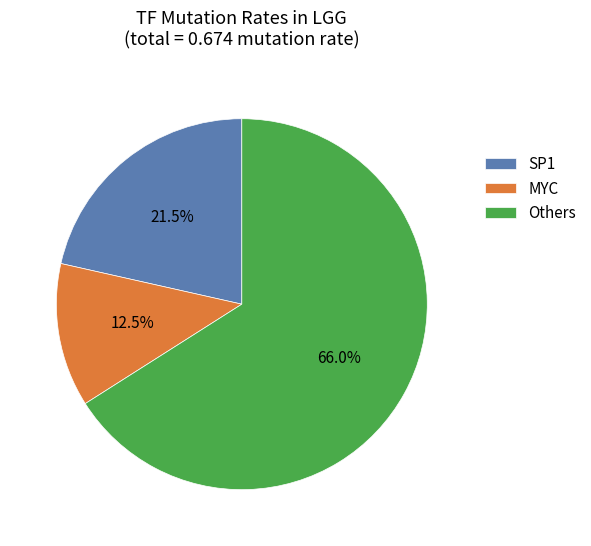

Which slice is the smallest?

MYC